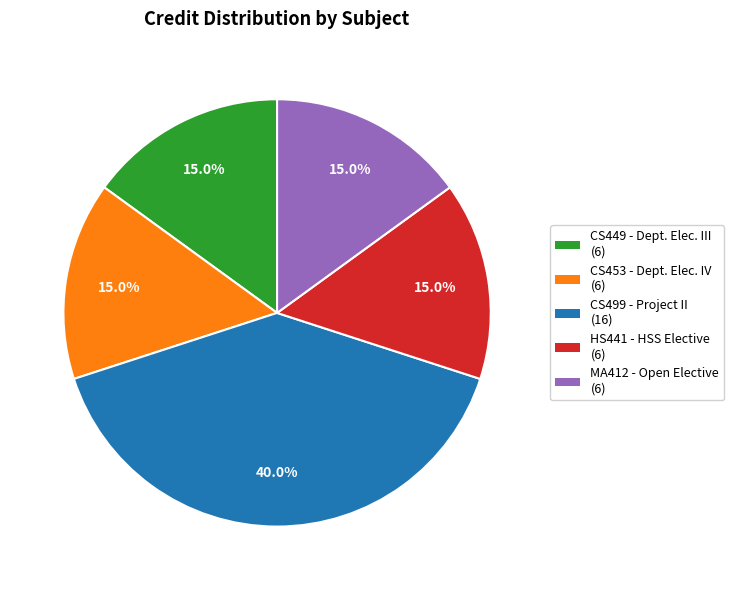

Does any single category account for the majority?

No